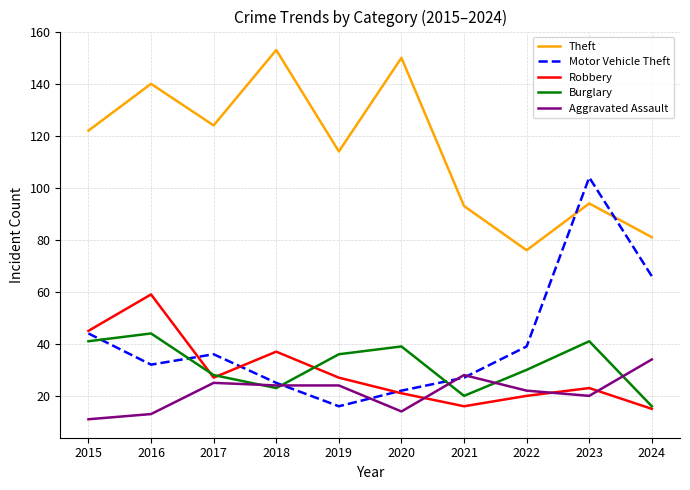

Read the Aggravated Assault value at 2020.

14